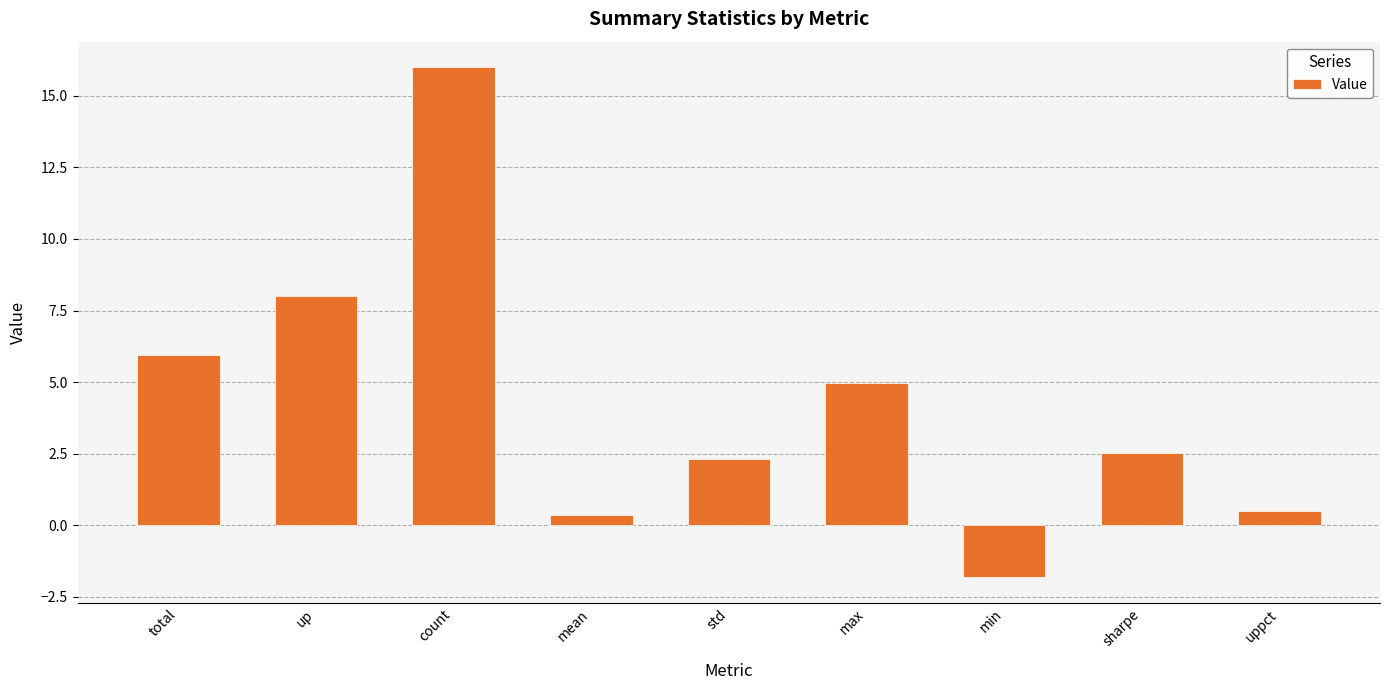

What is the minimum value shown in the chart?

-1.8